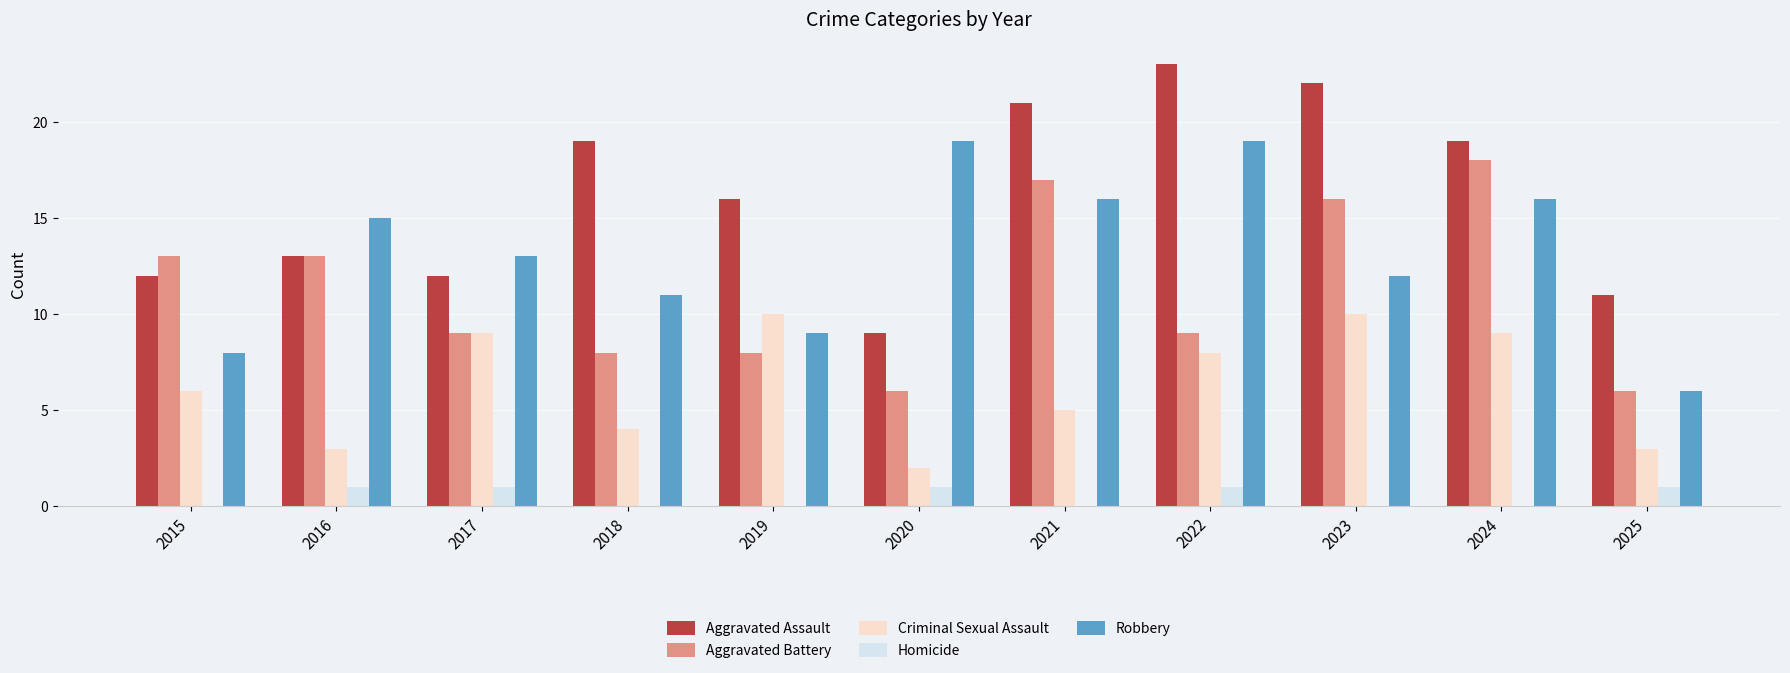

What is the sum of the Aggravated Battery values at 2023 and 2021?

33